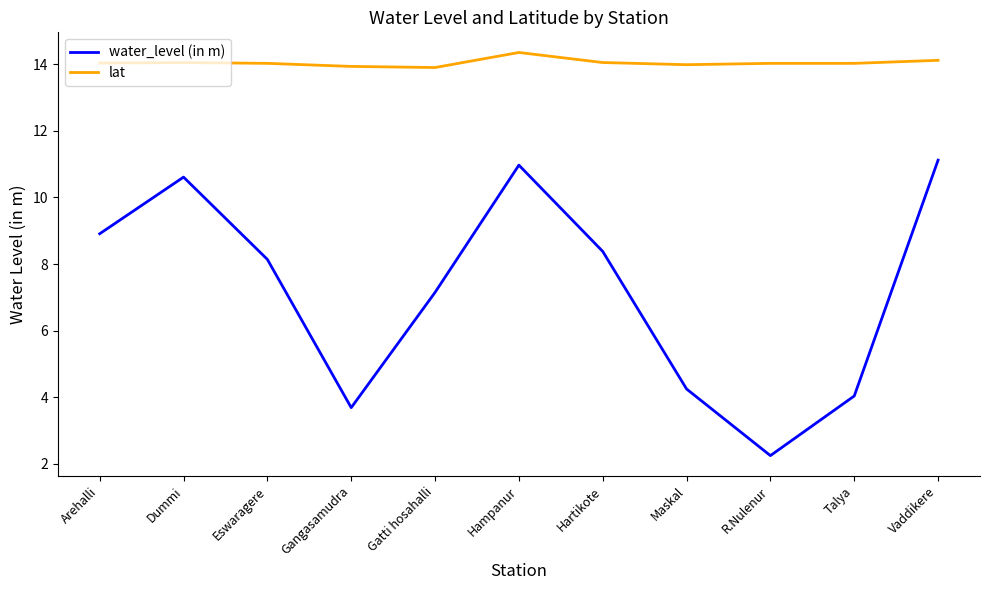

The water_level (in m) series shows 12.7 at Hartikote. True or false?

False